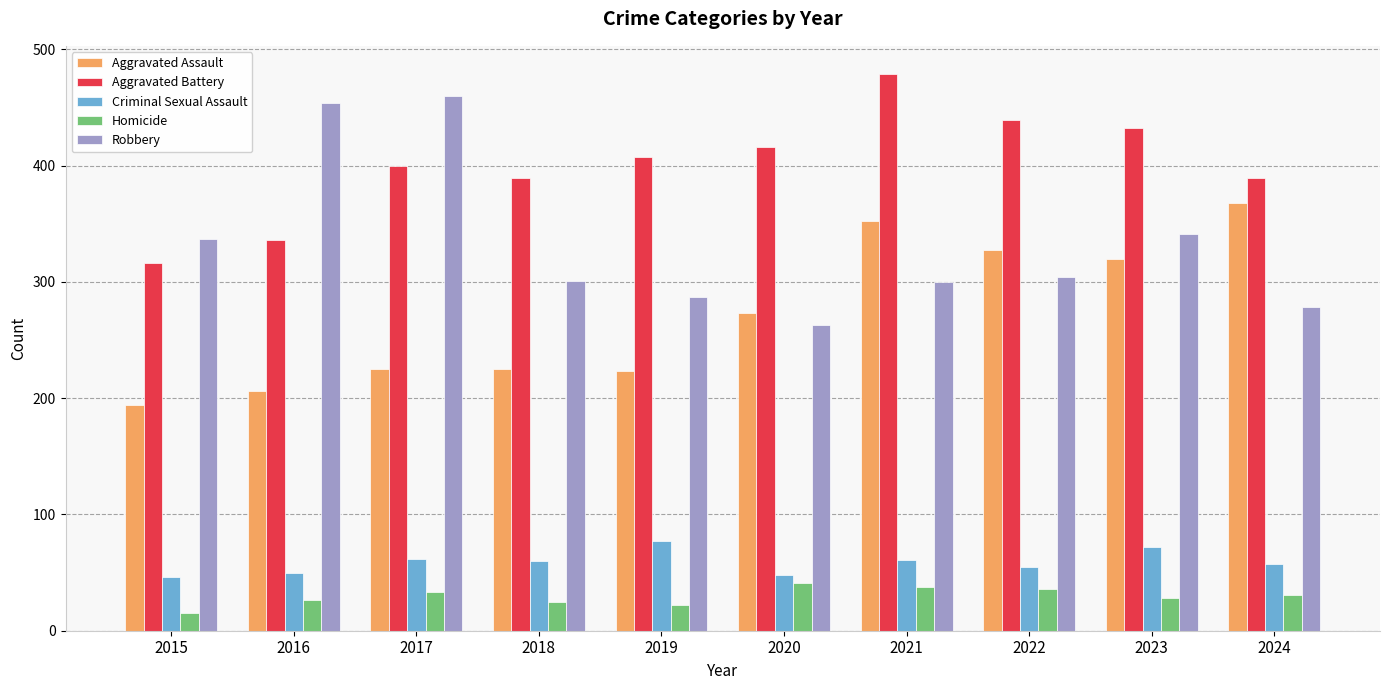

How many data points in Aggravated Assault are less than 273?

5